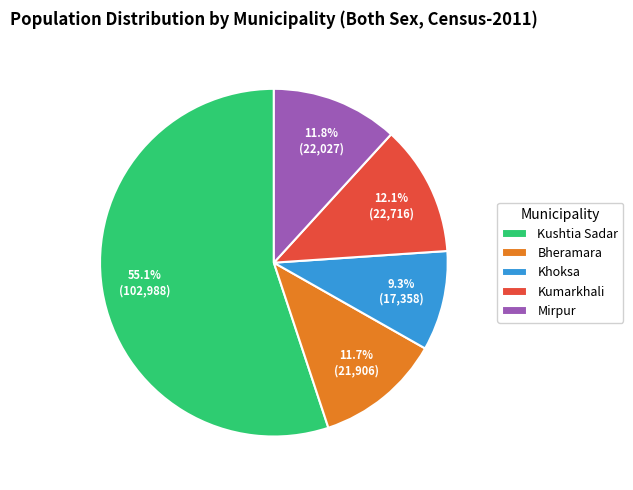

Is Khoksa the majority of the pie?

No